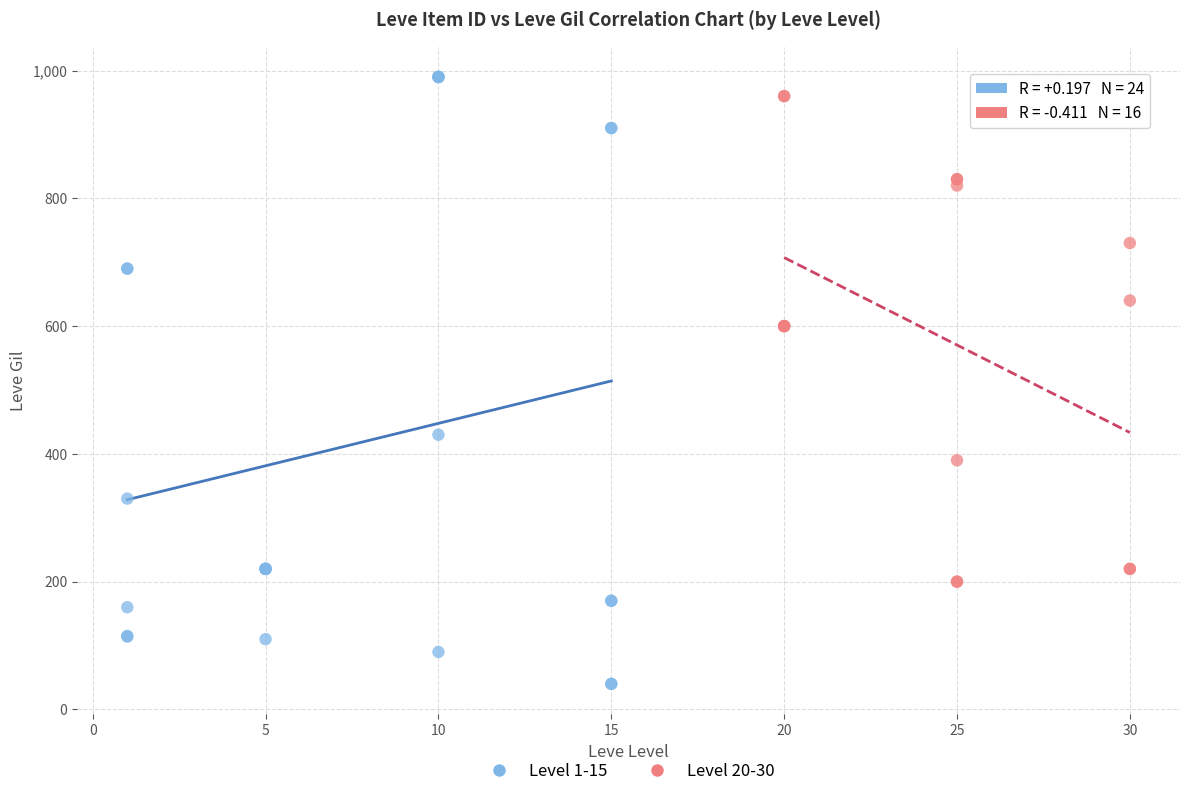

Which series contains the highest Y value?

Level 1-15